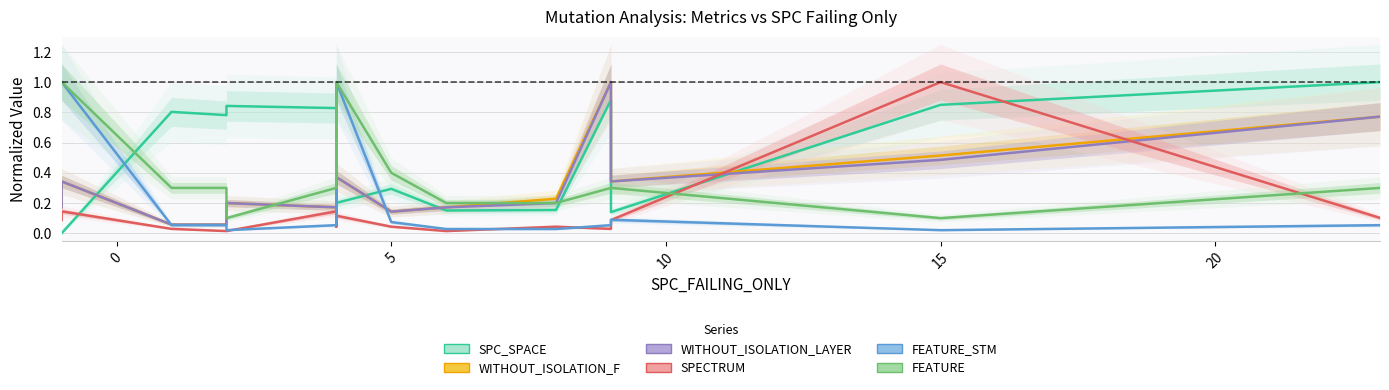

In FEATURE, how many points are higher than both neighbors (excluding endpoints)?

2